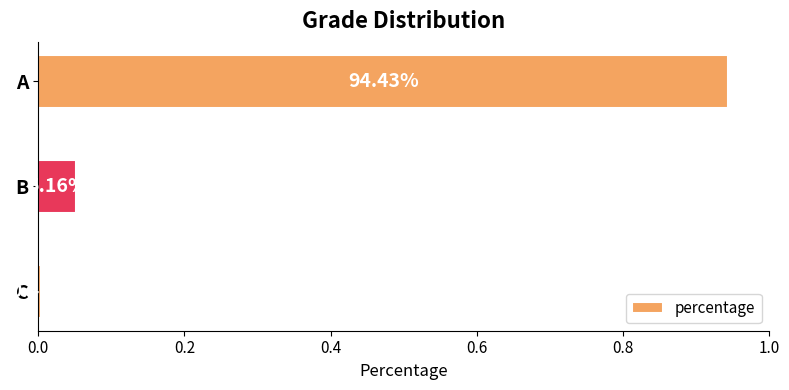

What is the sum of all values?

1.0